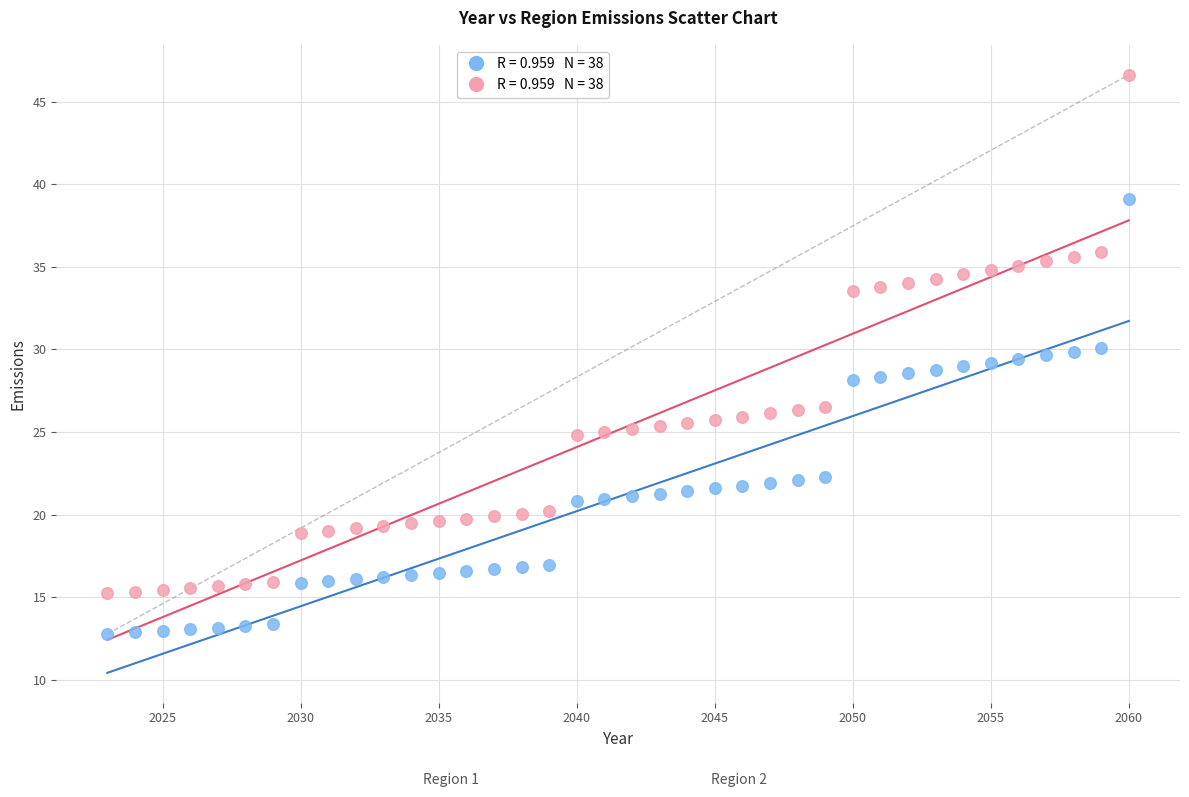

Across all data points, what is the range of Y values (max minus min)?

33.9